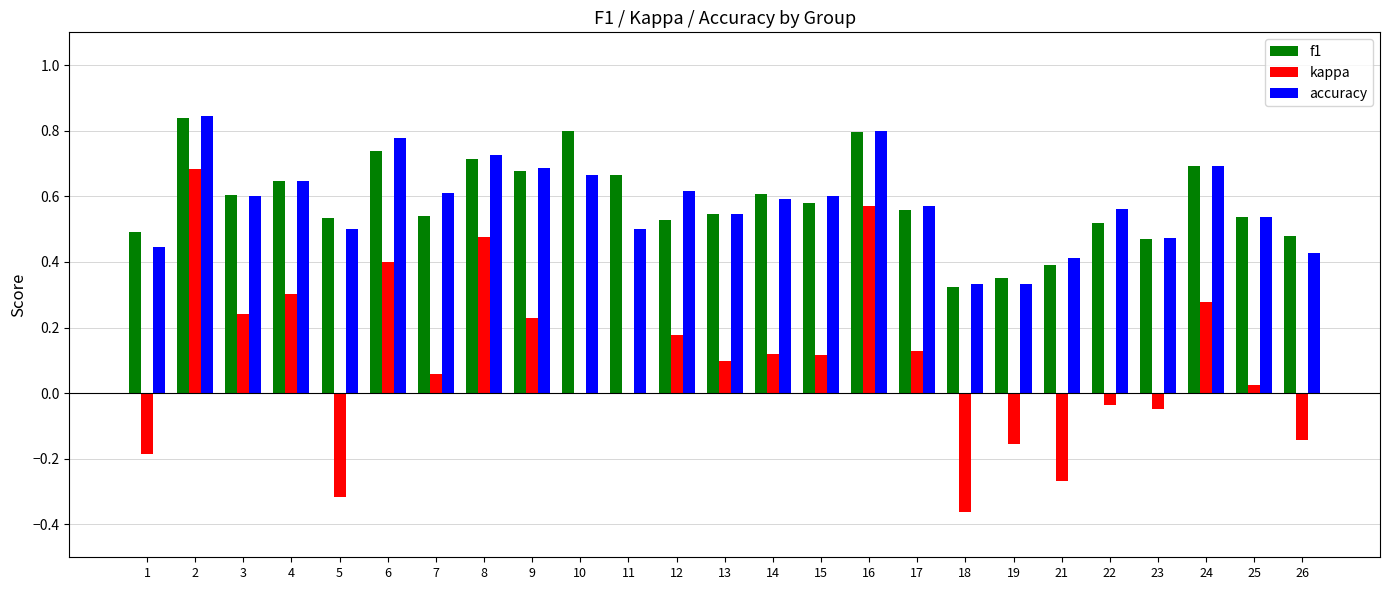

Is the value of f1 at 12 greater than the value of kappa at 23?

Yes